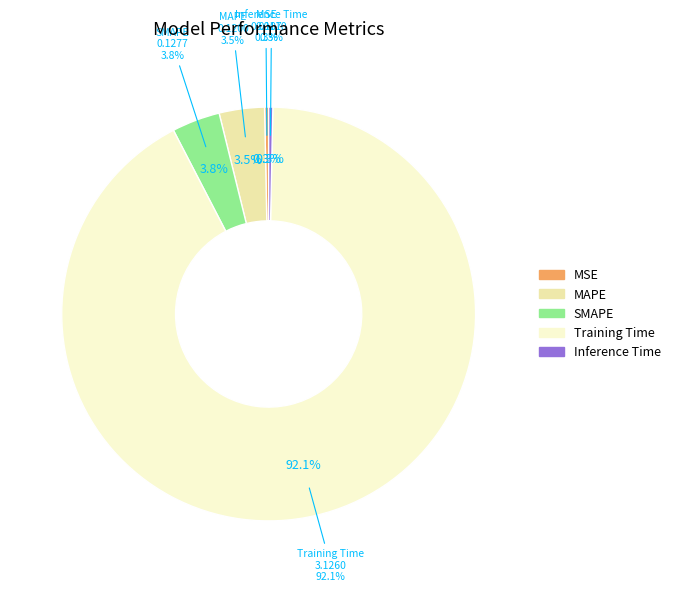

Which category accounts for the majority?

Training Time